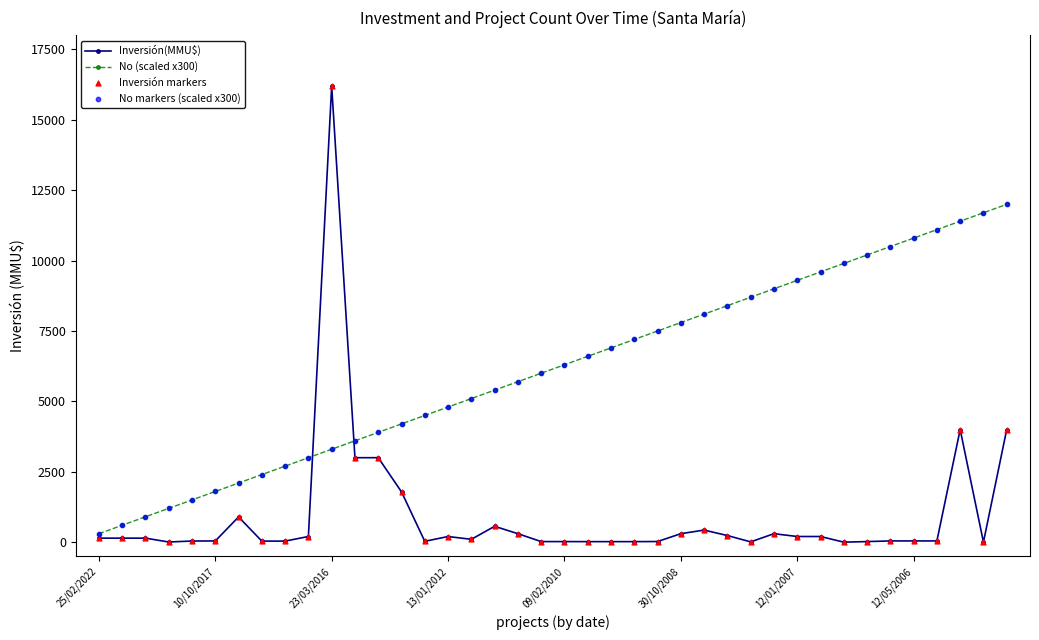

Which series has the largest total across all categories?

No (scaled x300)